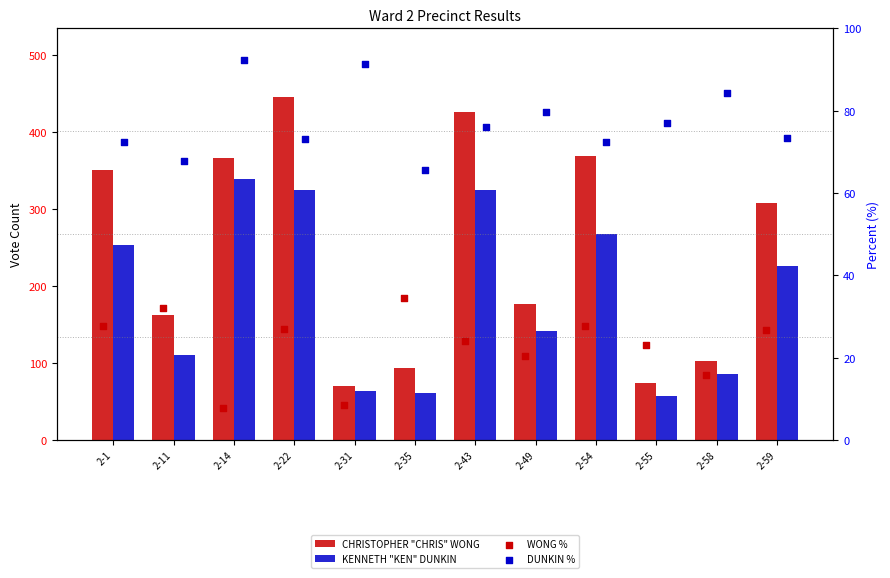

What are all the series names shown in the legend?

CHRISTOPHER "CHRIS" WONG, KENNETH "KEN" DUNKIN, WONG %, DUNKIN %